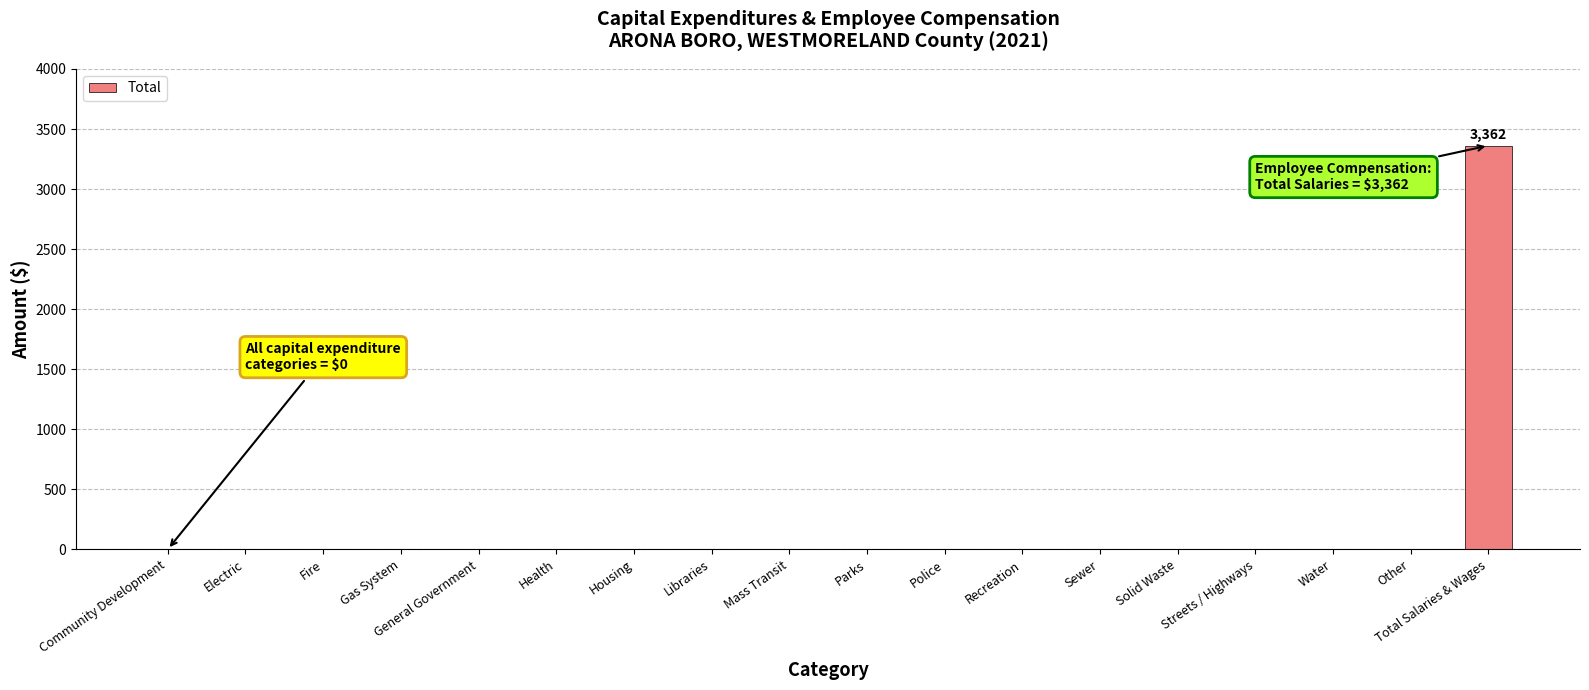

The chart shows a value of -1341 at Health. True or false?

False